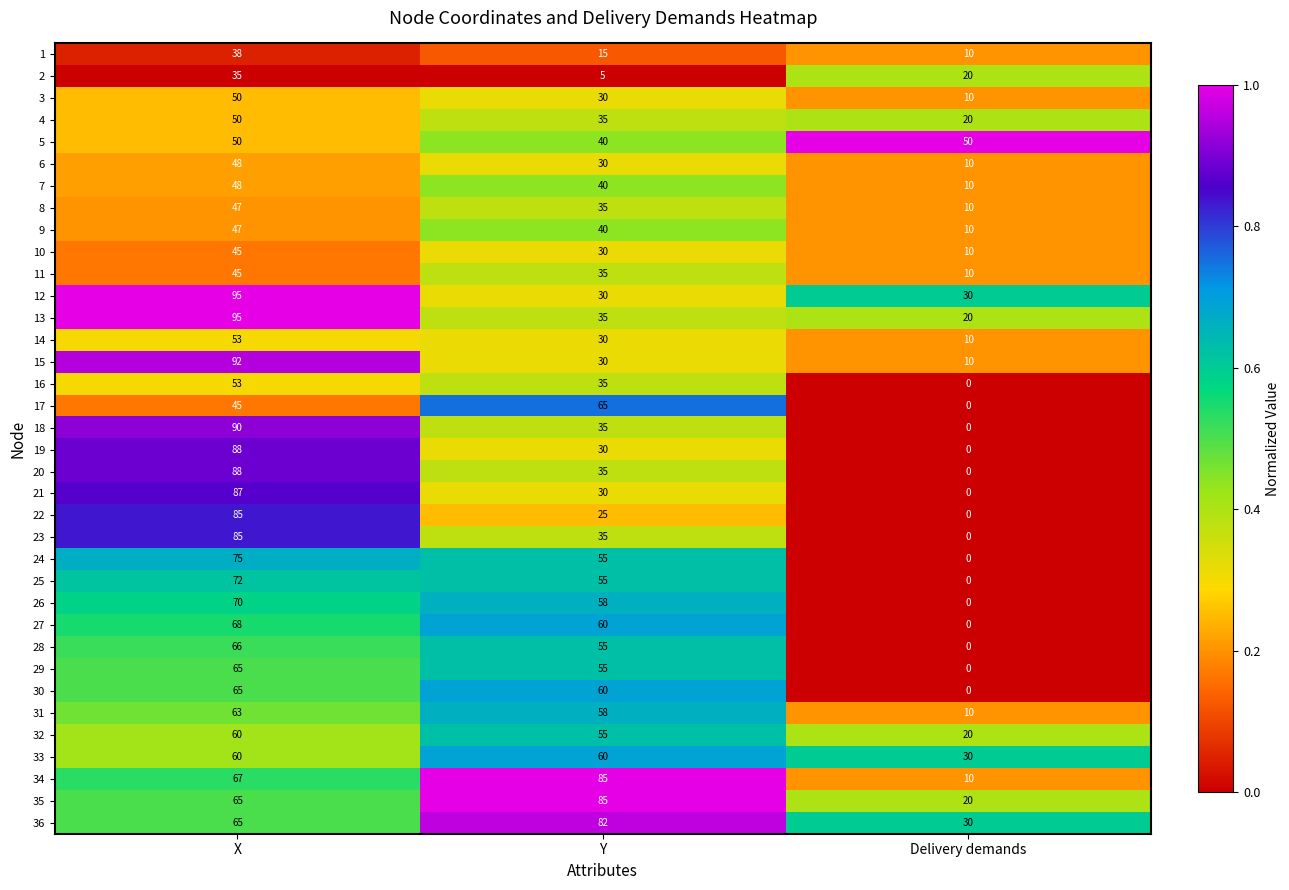

The 21 series shows 30 at Y. True or false?

True